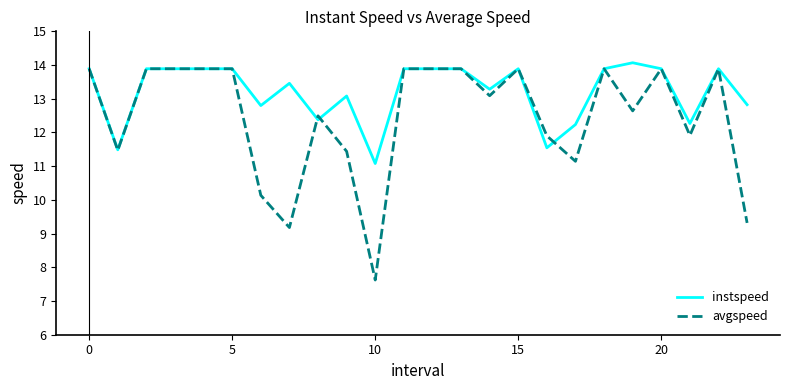

Which series has the largest range (max minus min)?

avgspeed